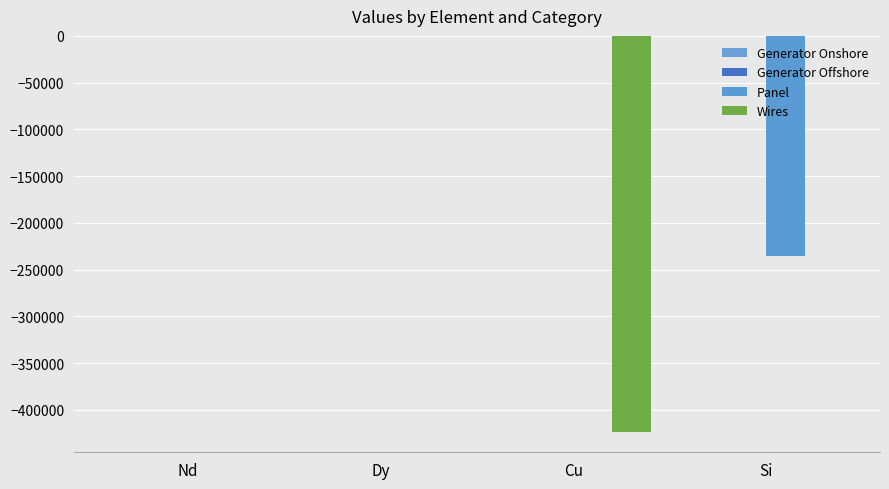

How many categories are shown in the chart?

4